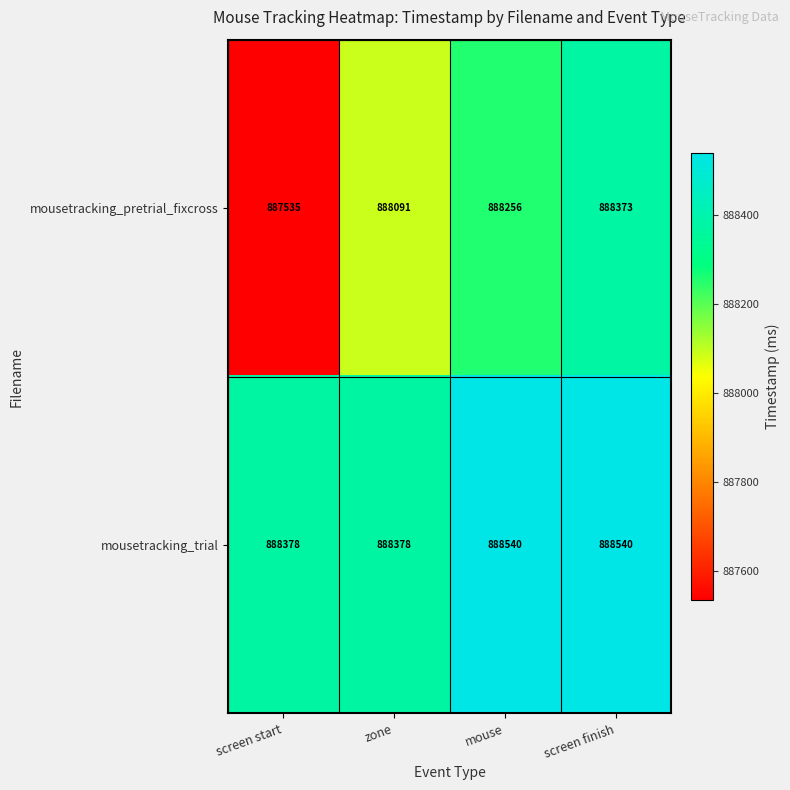

How many mousetracking_trial values are between 888378 and 888540?

4